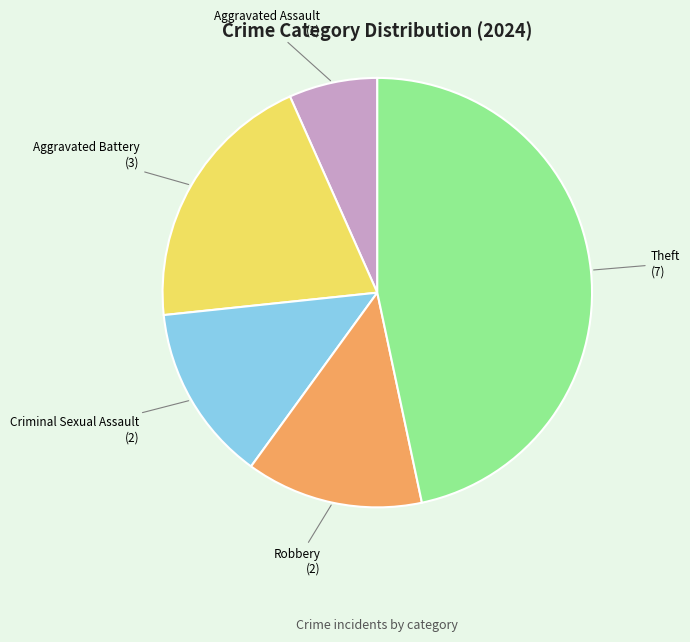

True or false: Criminal Sexual Assault accounts for 21% of the total.

False